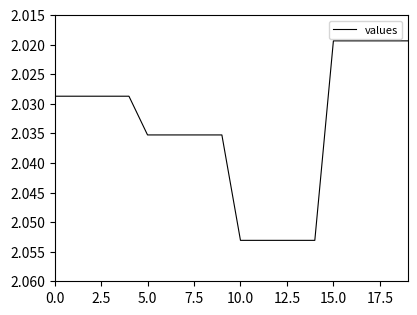

Does the chart display data point markers on the line(s)?

No